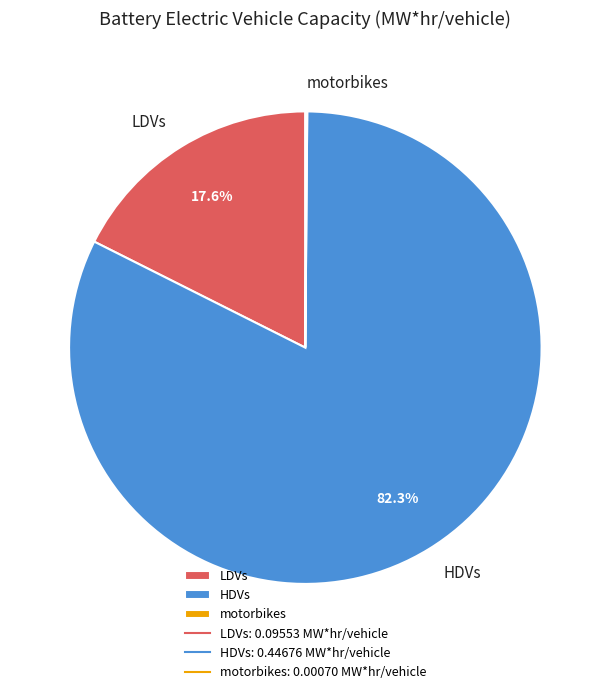

What is the largest slice in the pie chart?

HDVs